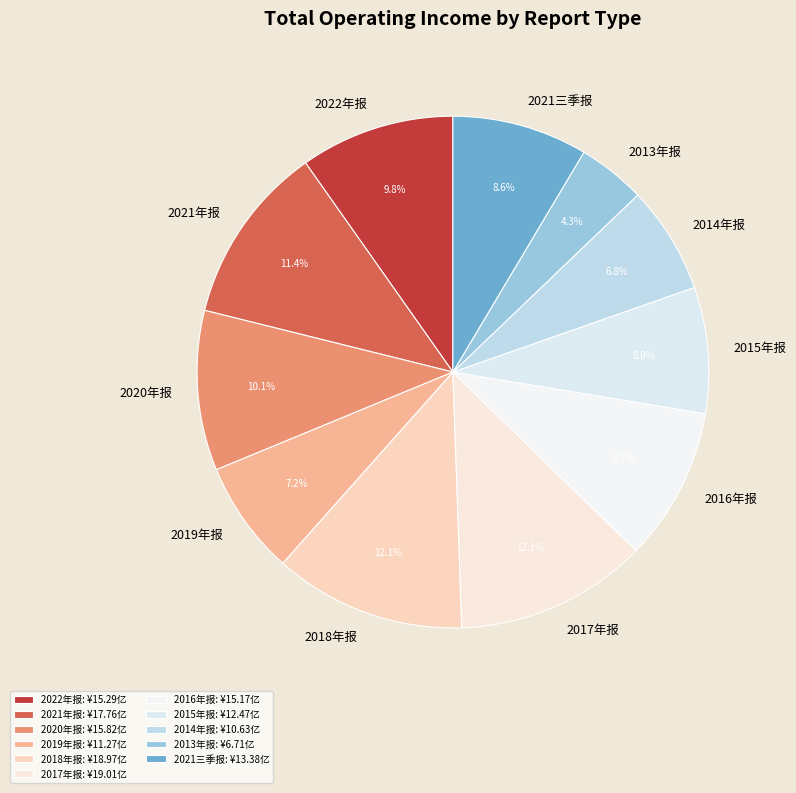

What percentage is the 2021年报 slice, to the nearest percent?

11%